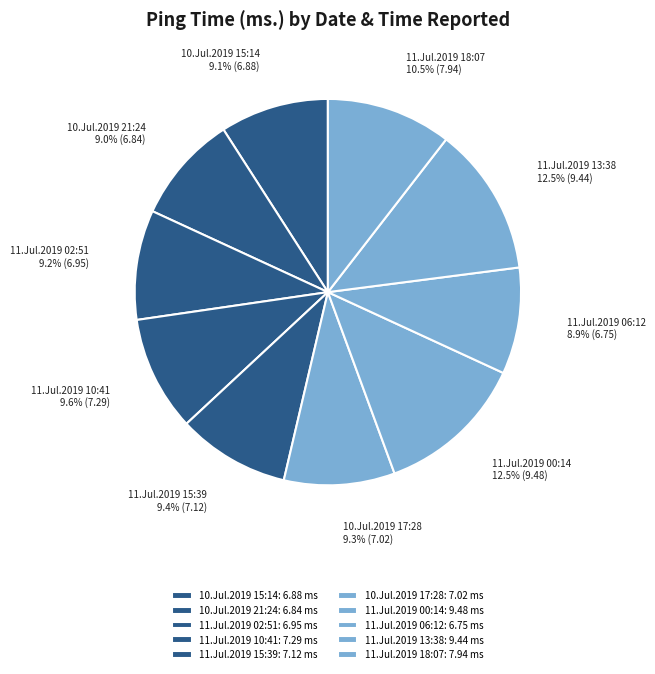

Is there any slice that represents more than half of the pie?

No